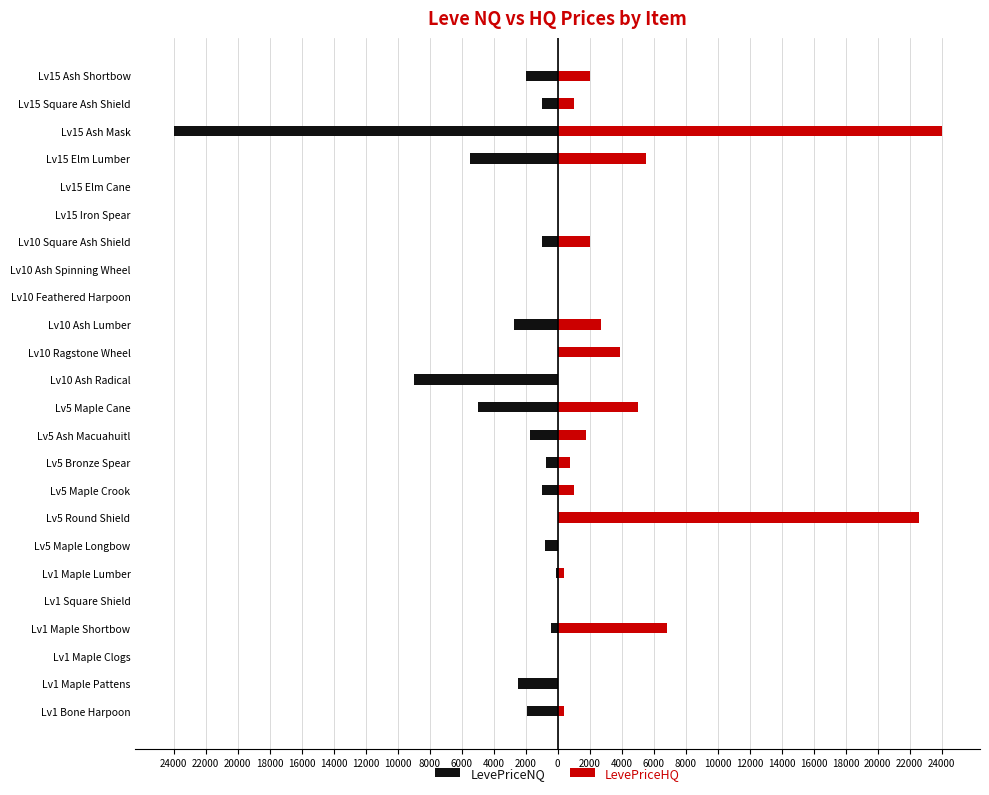

What is the sum of all LevePriceNQ values?

-59486